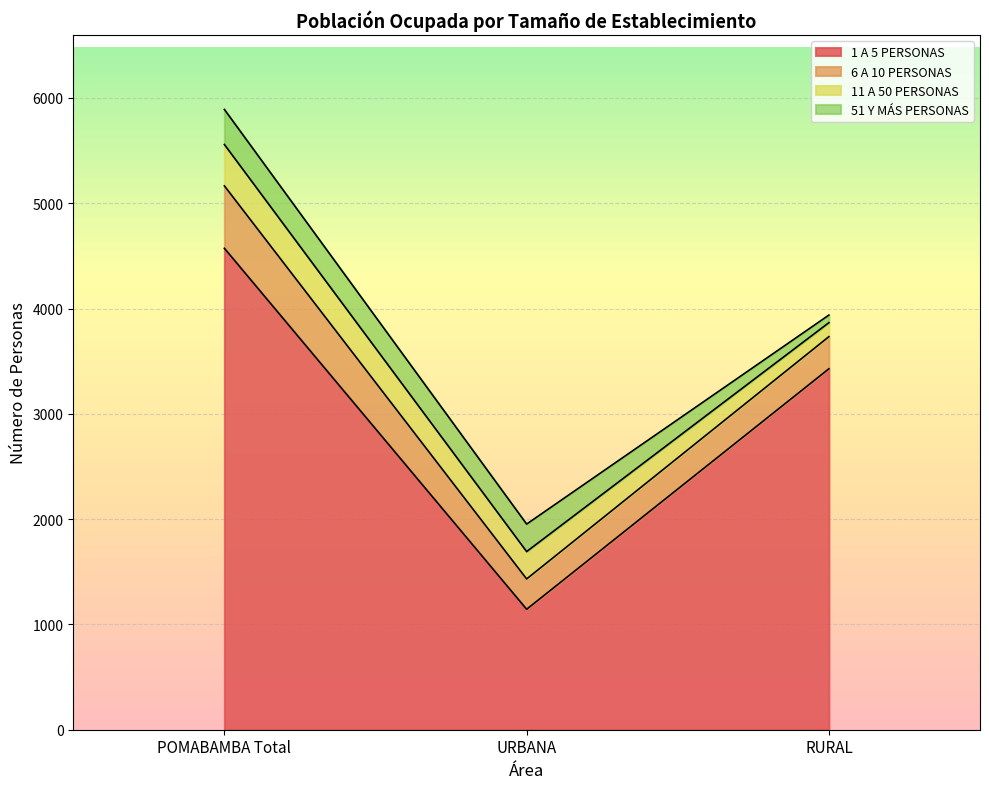

What is the lowest value of the 6 A 10 PERSONAS series?

288